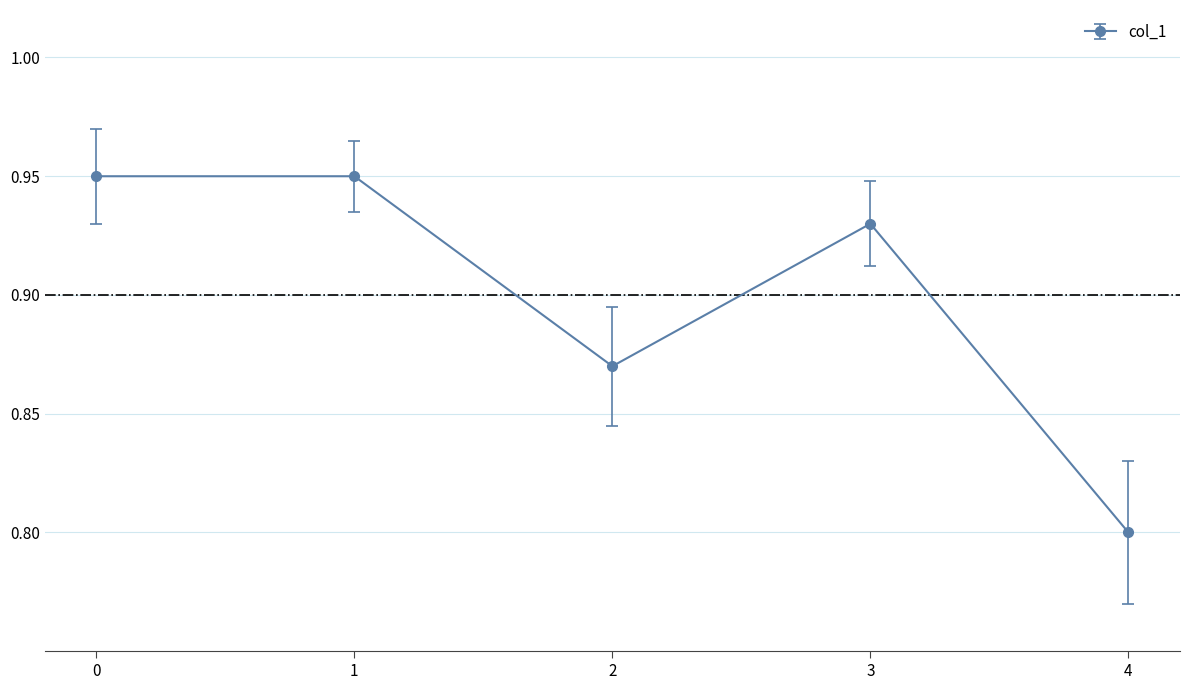

Which category has the lowest value across all series?

4